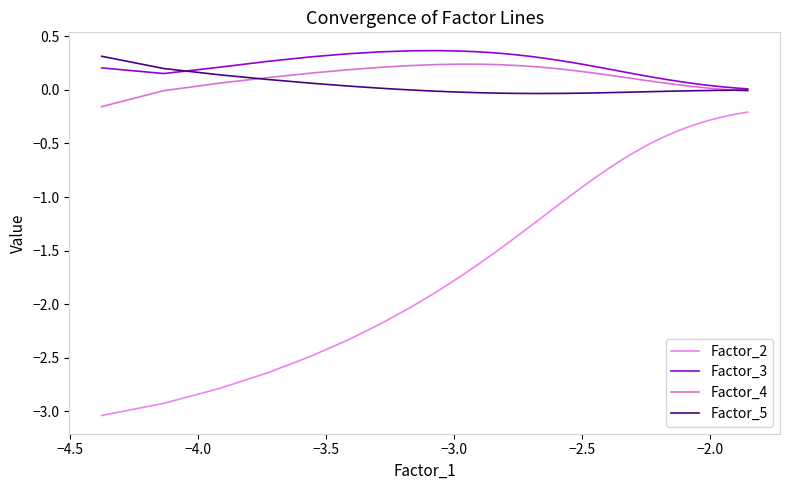

What are all the series names shown in the legend?

Factor_2, Factor_3, Factor_4, Factor_5